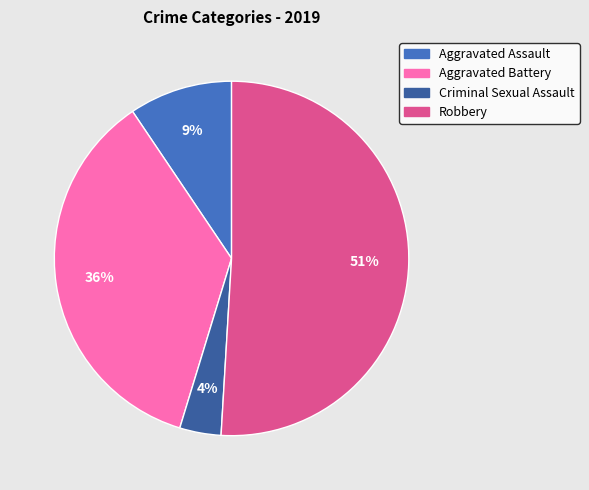

Combined, do Aggravated Battery and Aggravated Assault account for over 50%?

No